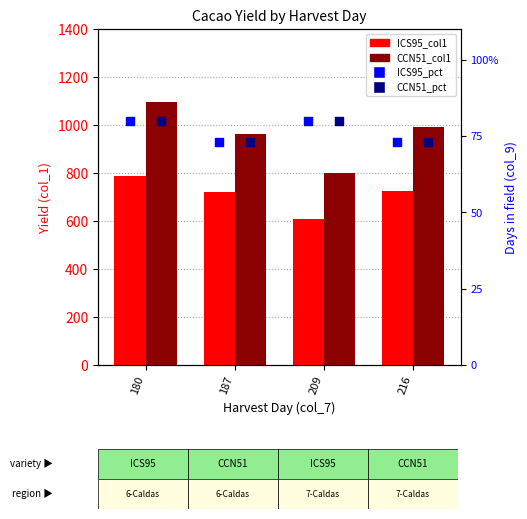

What is the total value across all series at 180?

2043.8